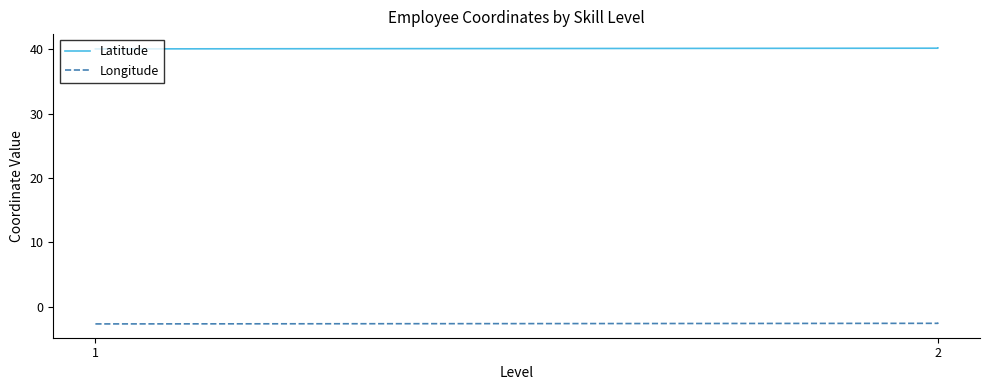

Is this an area chart (filled region under the line)?

No